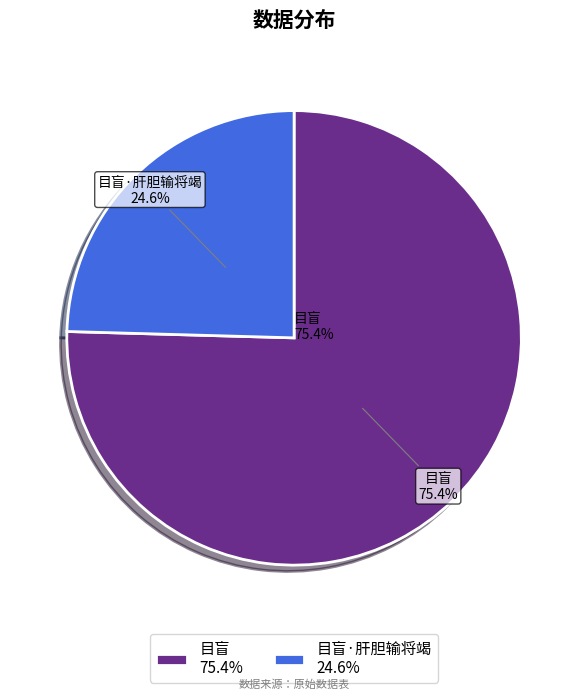

To the nearest percent, what percentage of the pie is 目盲·肝胆输将竭?

25%